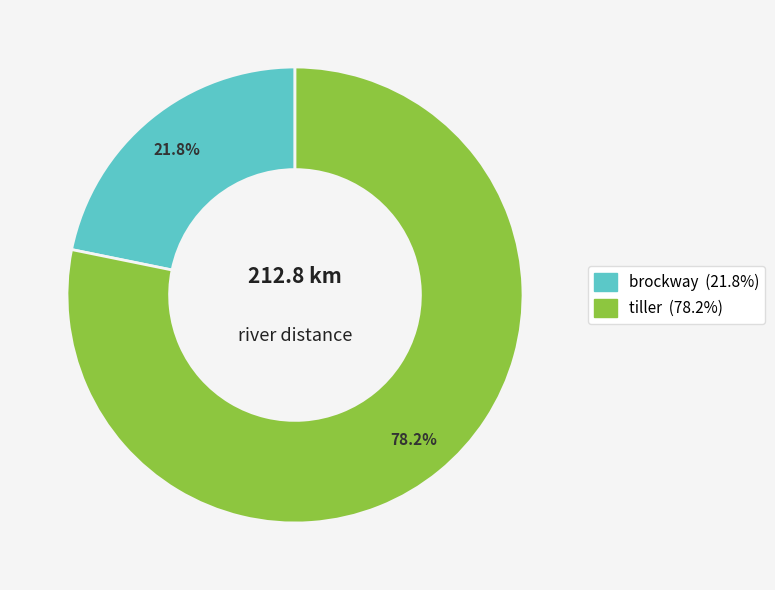

Which category has the biggest portion of the pie?

tiller